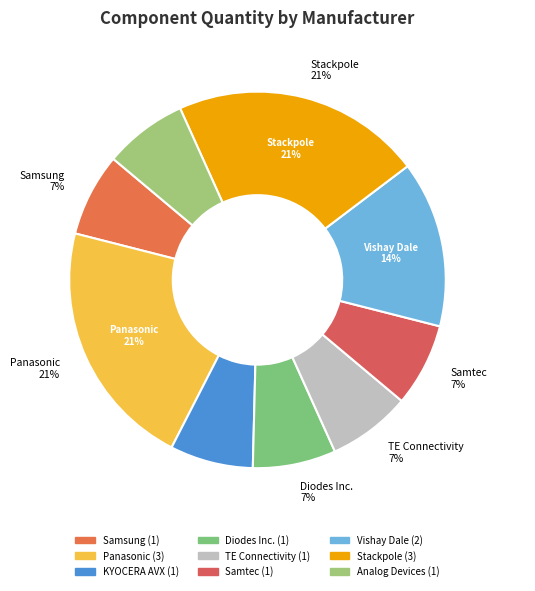

What is the change in value from Diodes Incorporated to Stackpole Electronics Inc?

+2